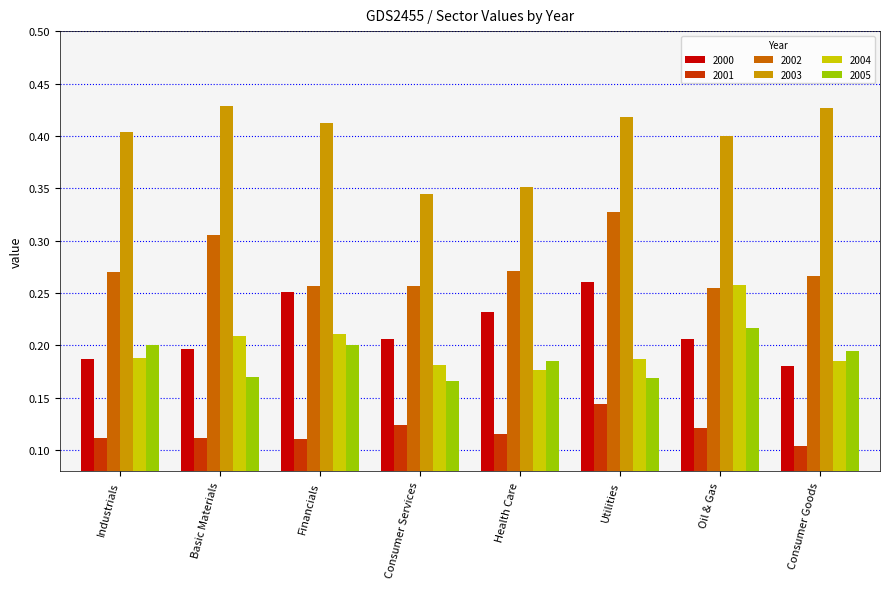

Is the value of 2000 at Utilities greater than the value of 2002 at Utilities?

No